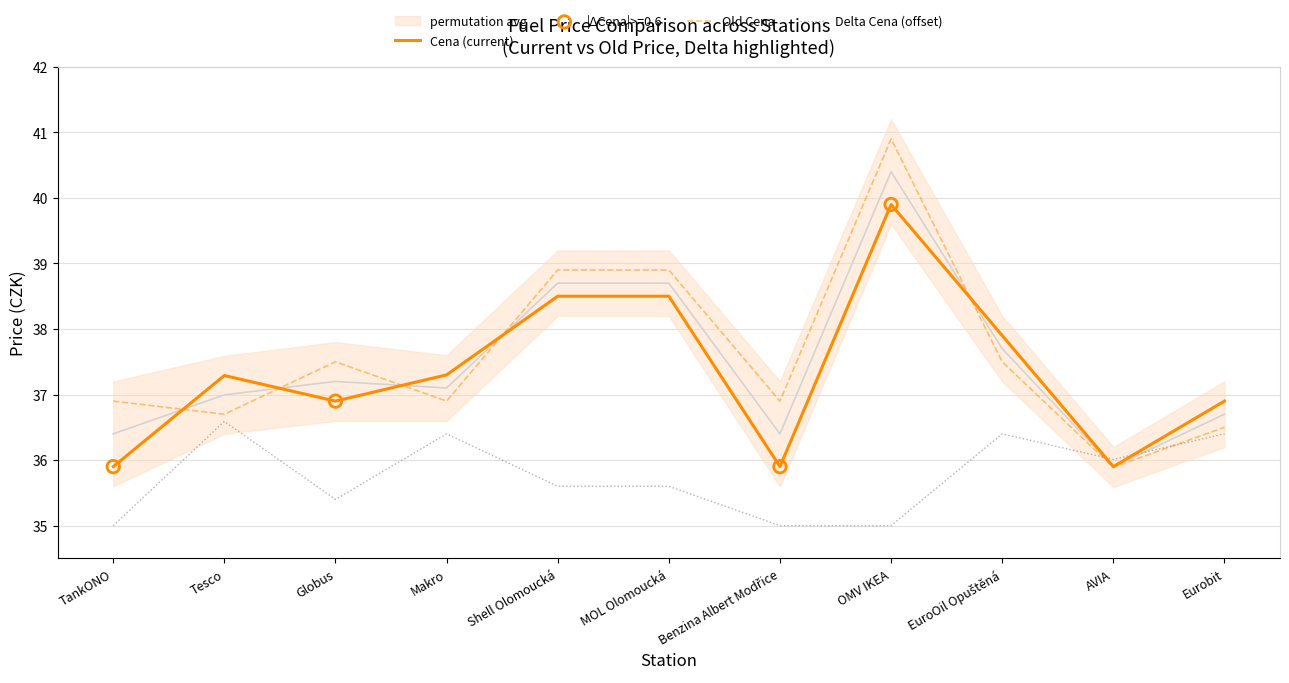

Which series has the largest Y range (max minus min)?

Old Cena